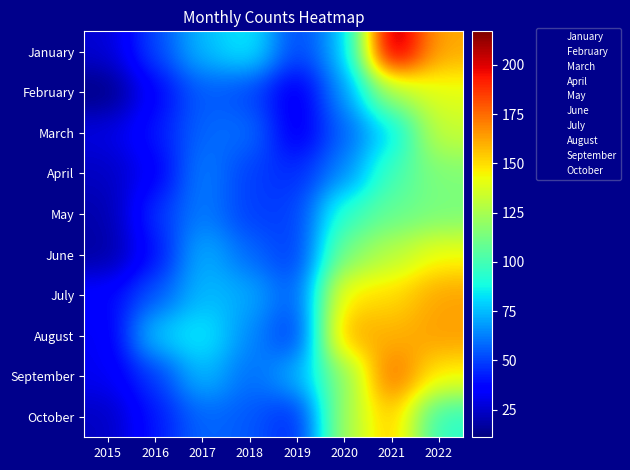

Between 2018 and 2021, which is larger?

2021